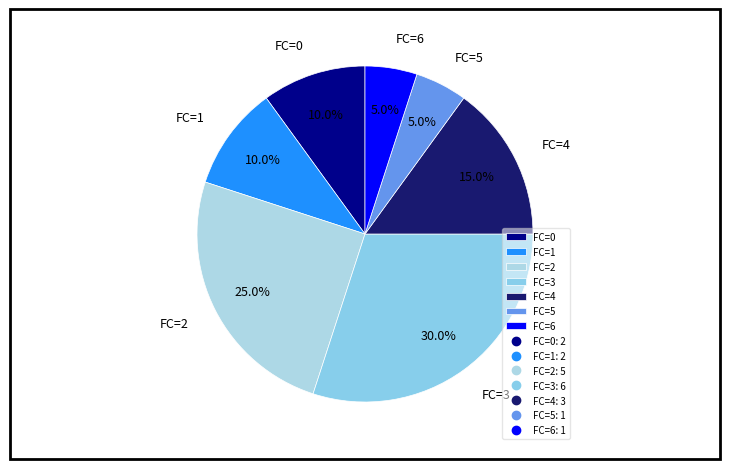

What portion of the pie excludes FC=5?

95.0%